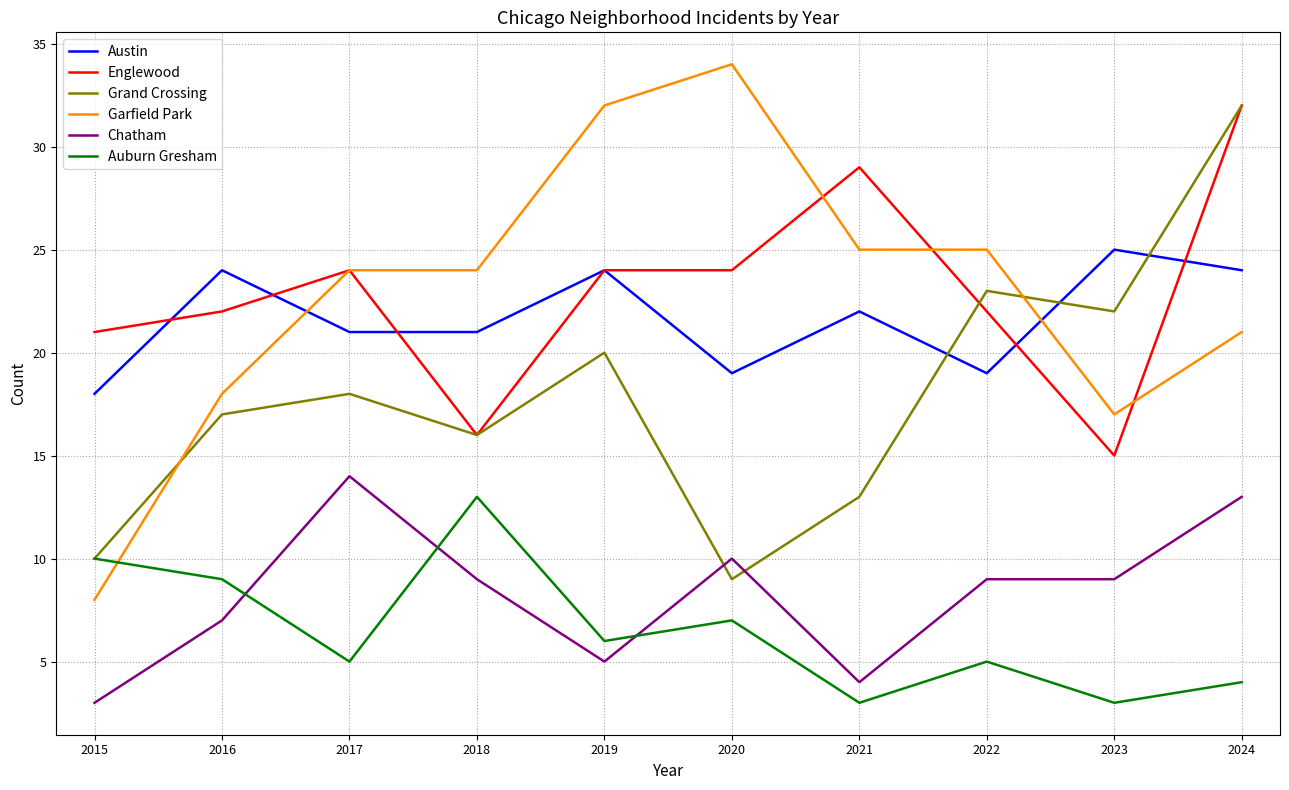

What is the total value across all series at 2020?

103